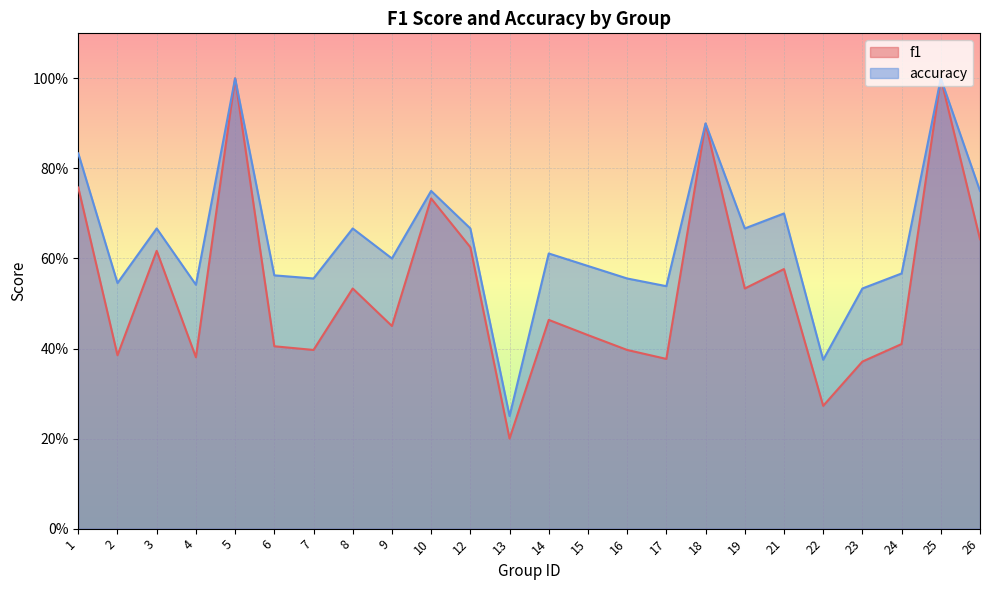

True or false: accuracy and f1 cross at least once.

False